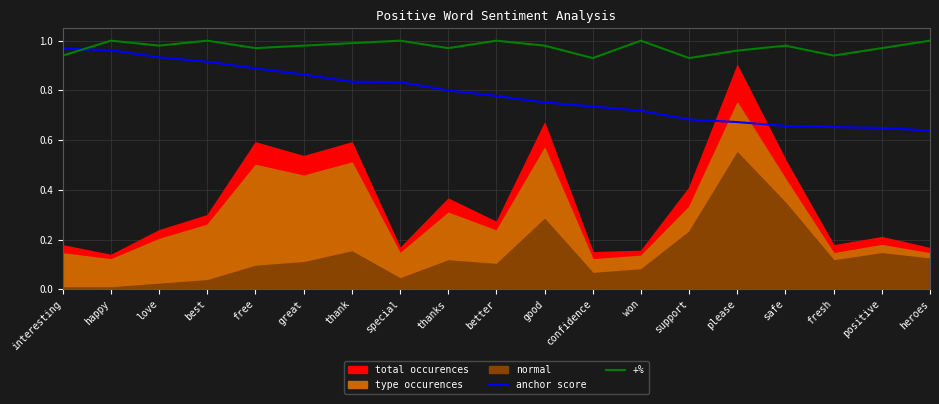

True or false: anchor score has more than 1 points higher than both neighbors.

False